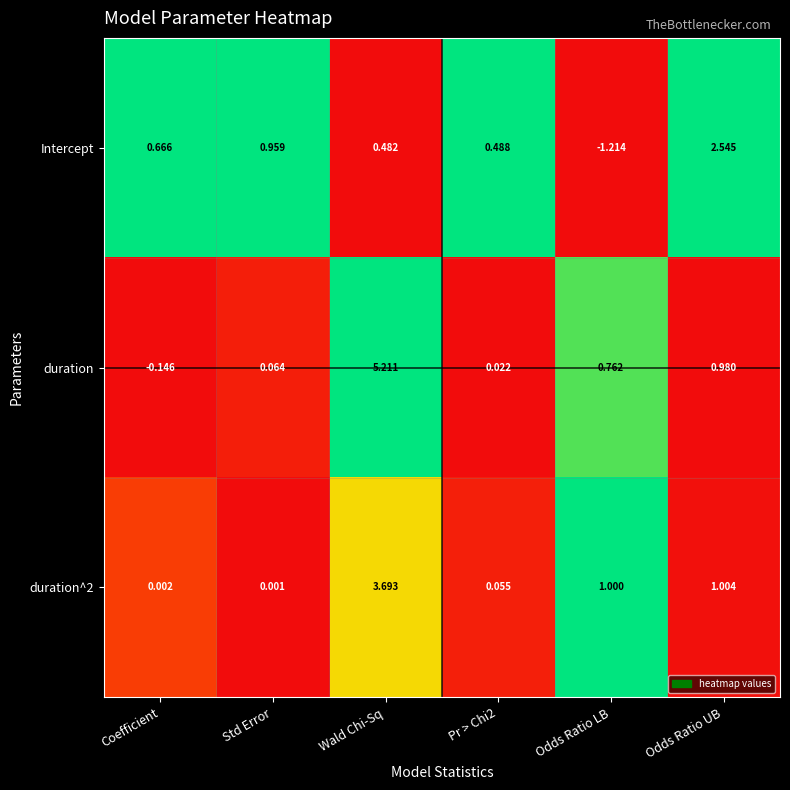

What is the difference between the highest and lowest values at Odds Ratio LB?

2.2